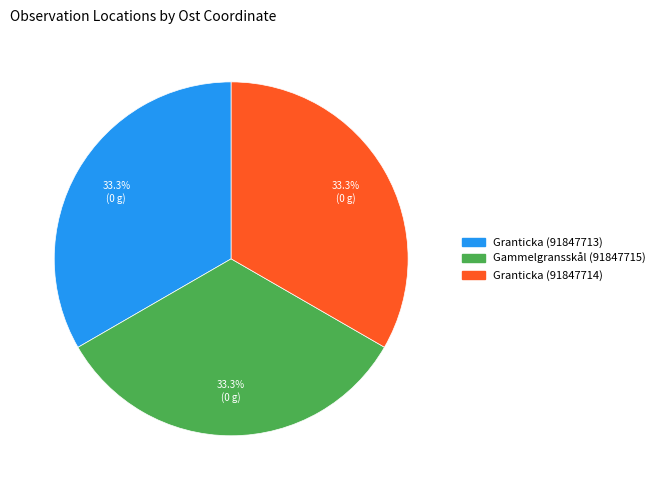

To the nearest percent, what is the average slice percentage?

33%